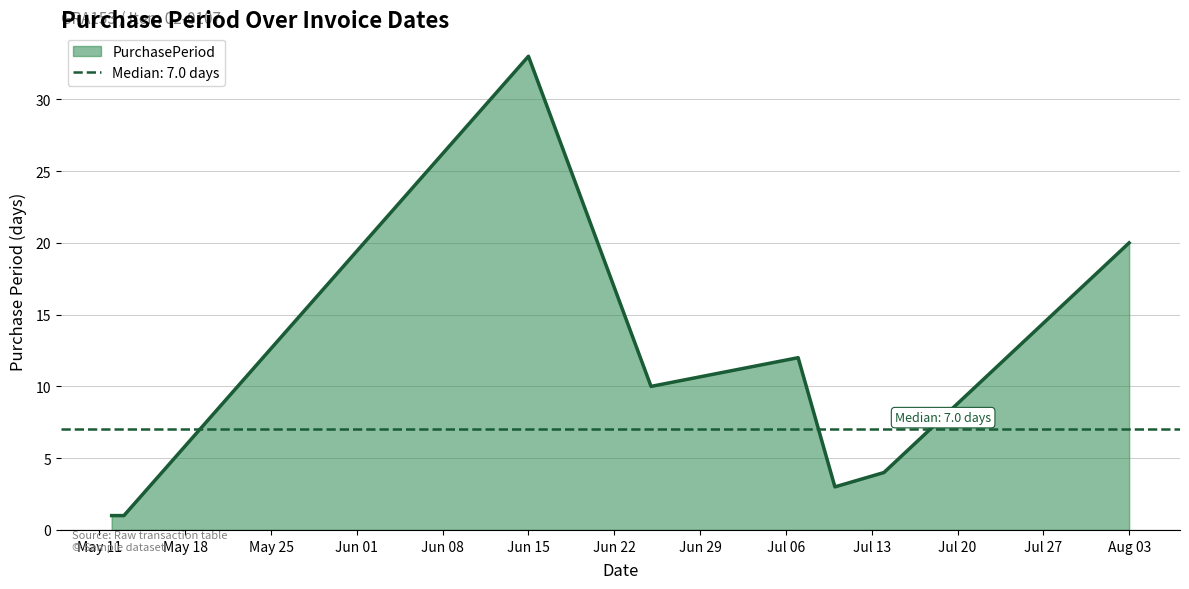

True or false: the data shows 2 at 2015-05-12.

False